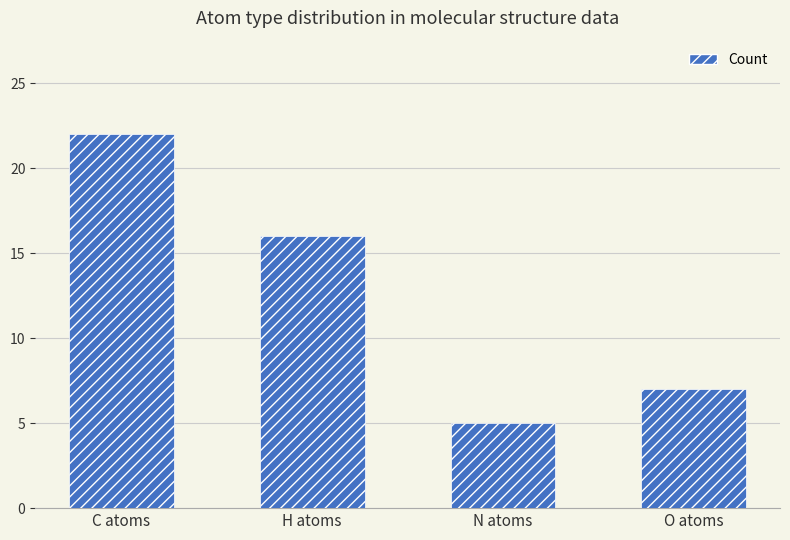

How many distinct data groups are displayed?

1